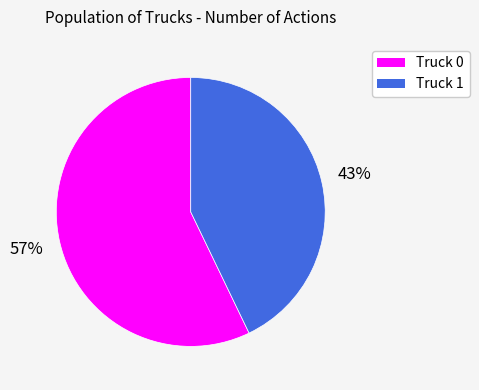

Which slice is the largest?

Truck 0